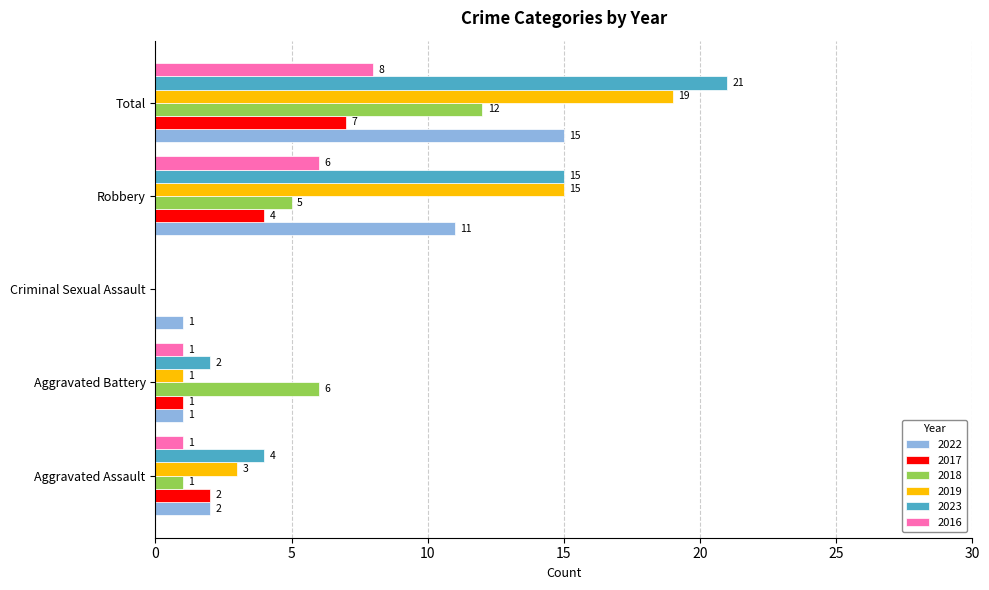

At which label is 2016 closest to 4?

Robbery